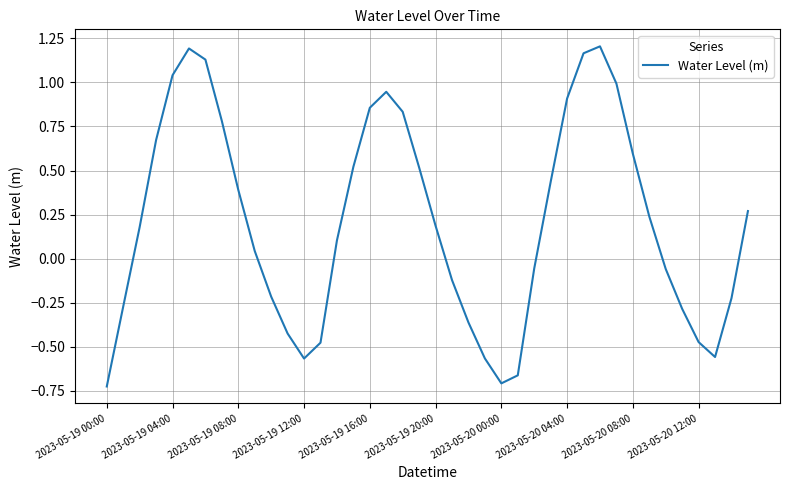

What is the difference between the maximum and minimum values?

1.9